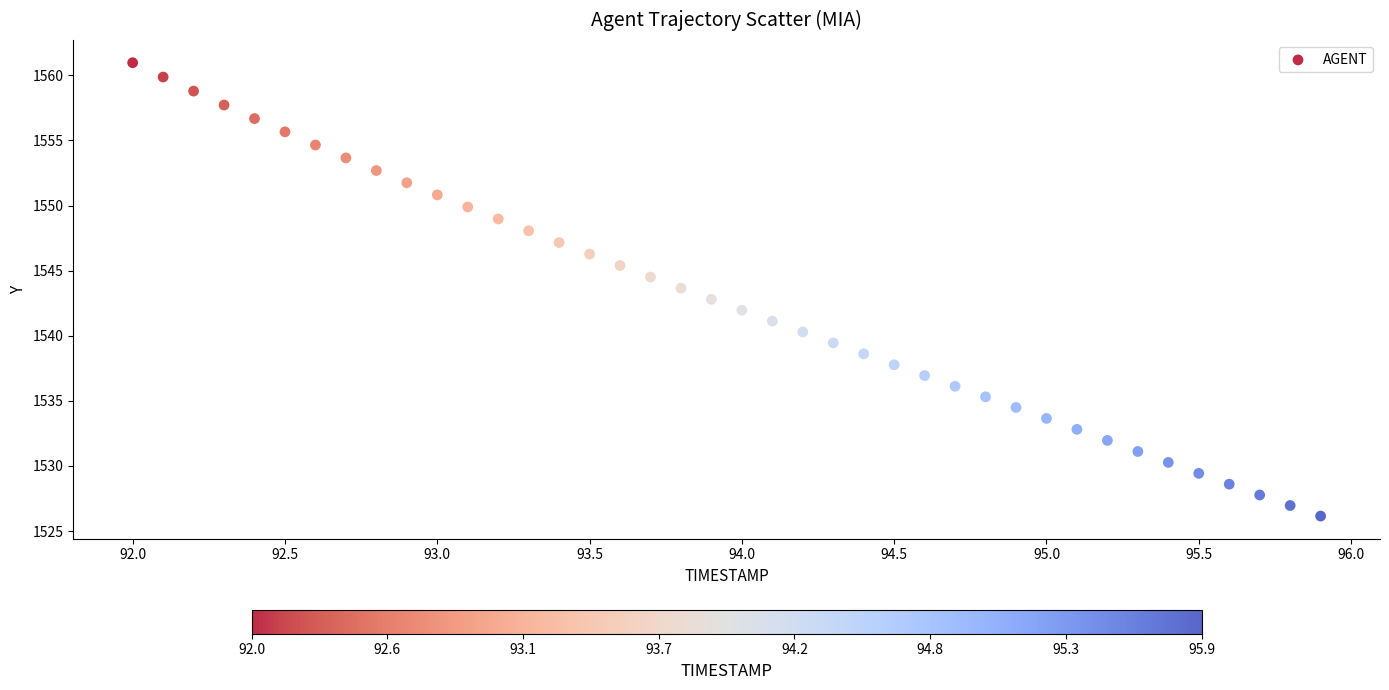

What is the range of Y values (max minus min)?

34.8